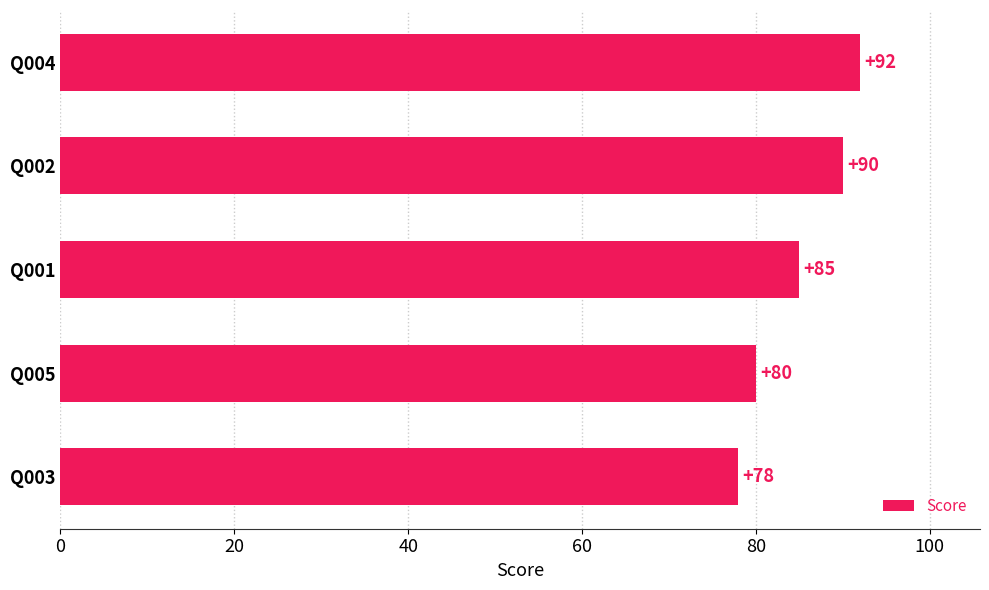

Between Q005 and Q004, which is larger?

Q004